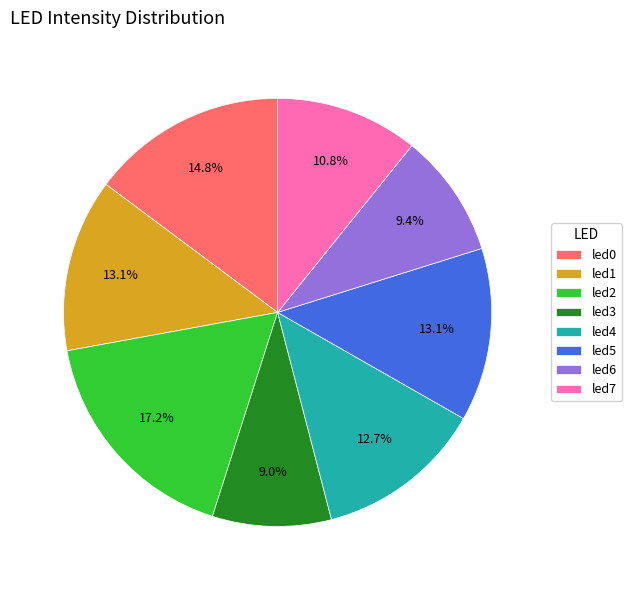

Which has a higher value, led3 or led1?

led1